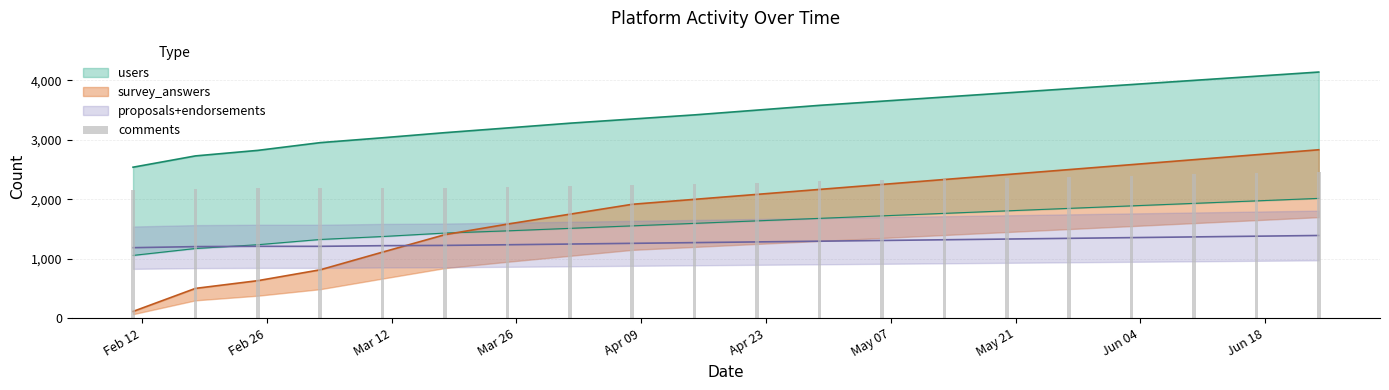

Reading left to right, what are all the values shown in this chart?

2160	2180	2188	2188	2196	2196	2204	2220	2240	2260	2280	2300	2320	2340	2360	2380	2400	2420	2440	2460